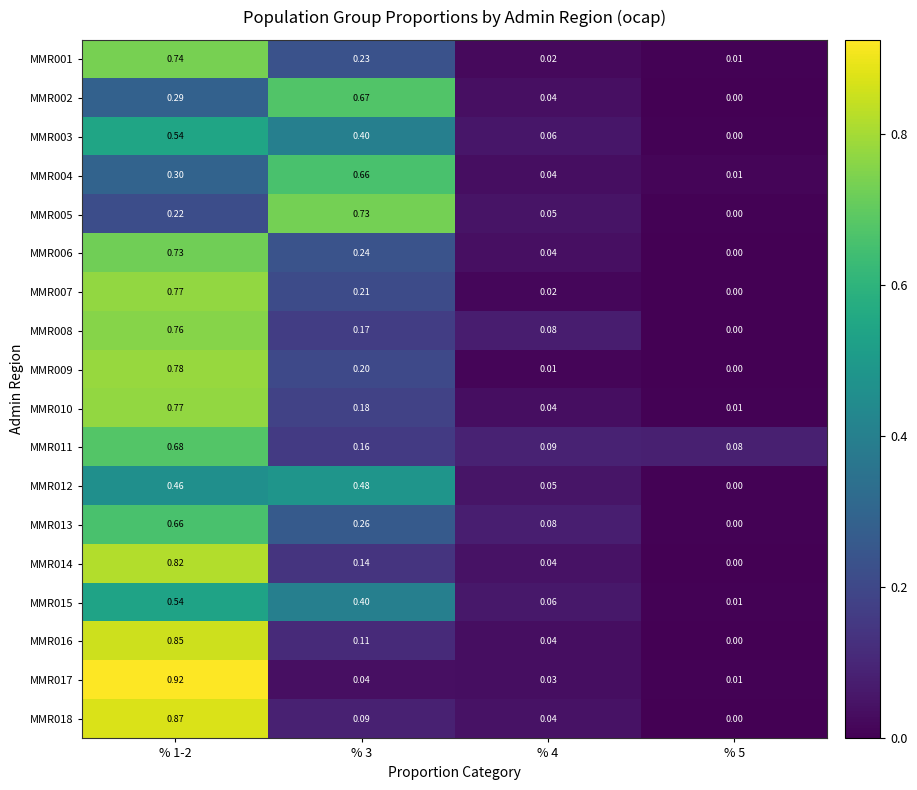

Is the value of MMR017 at % 5 greater than the value of MMR009 at % 5?

Yes